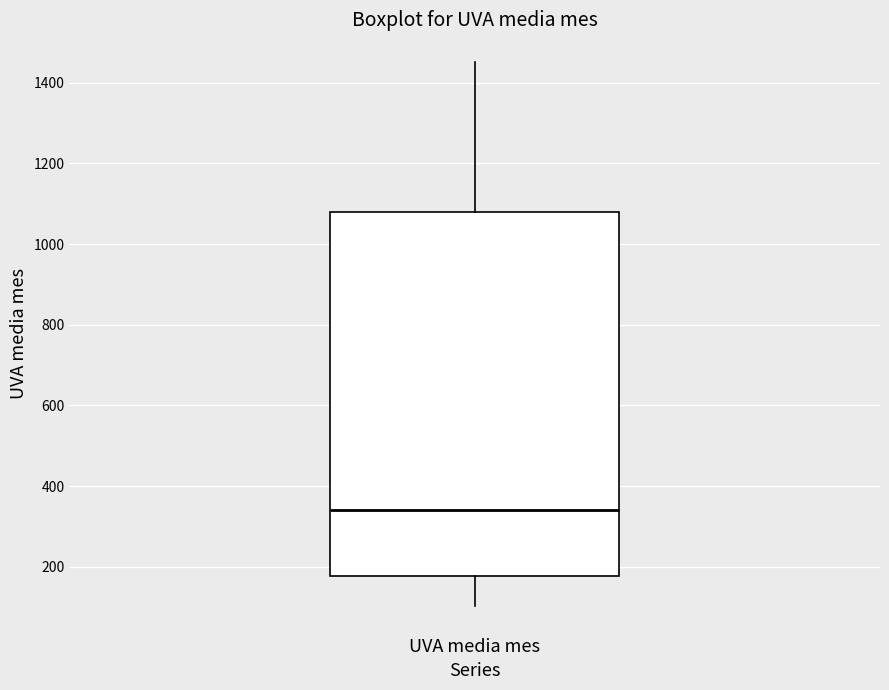

Where is the lower edge of the box for UVA media mes on the y-axis? The values are not printed on the chart, so give them approximately, as read against the axis.

180